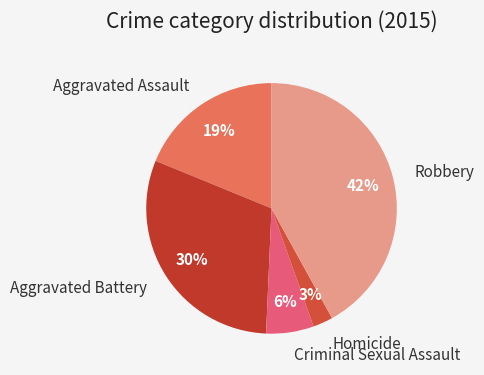

Does Robbery represent more than half of the total?

No